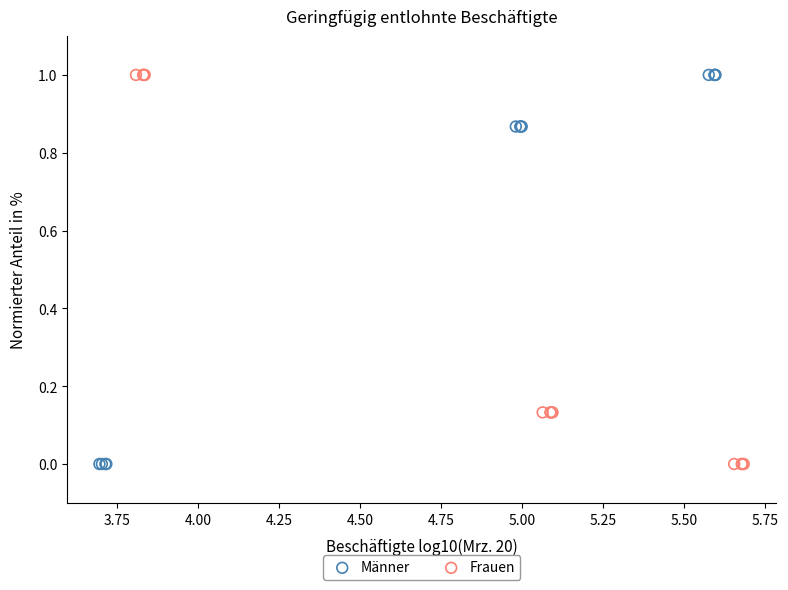

What are all the series names shown in the legend?

Männer, Frauen